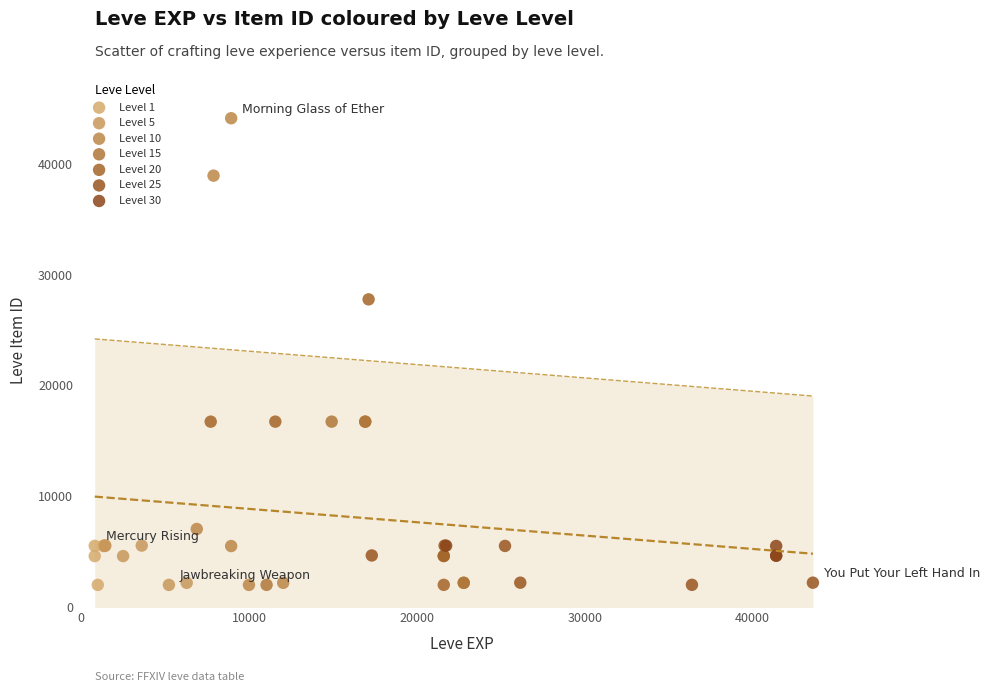

Which series contains the highest Y value?

Level 10